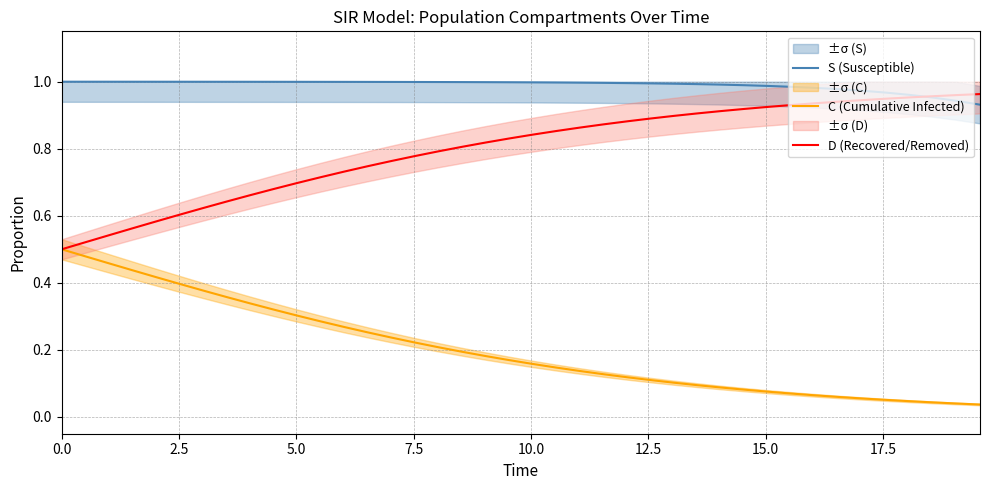

Rank the series by their maximum value, from lowest to highest.

C (Cumulative Infected), D (Recovered/Removed), S (Susceptible)